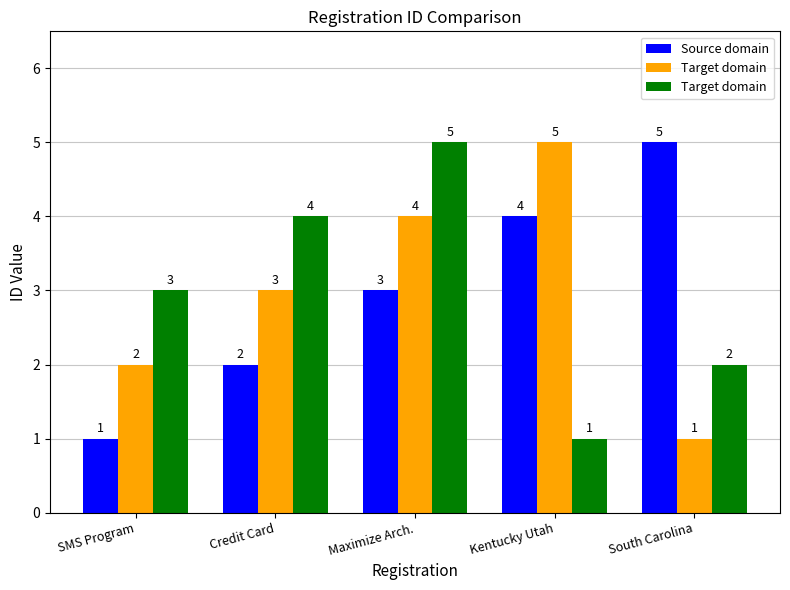

Rank the series by their maximum value, from lowest to highest.

Source domain, Target domain